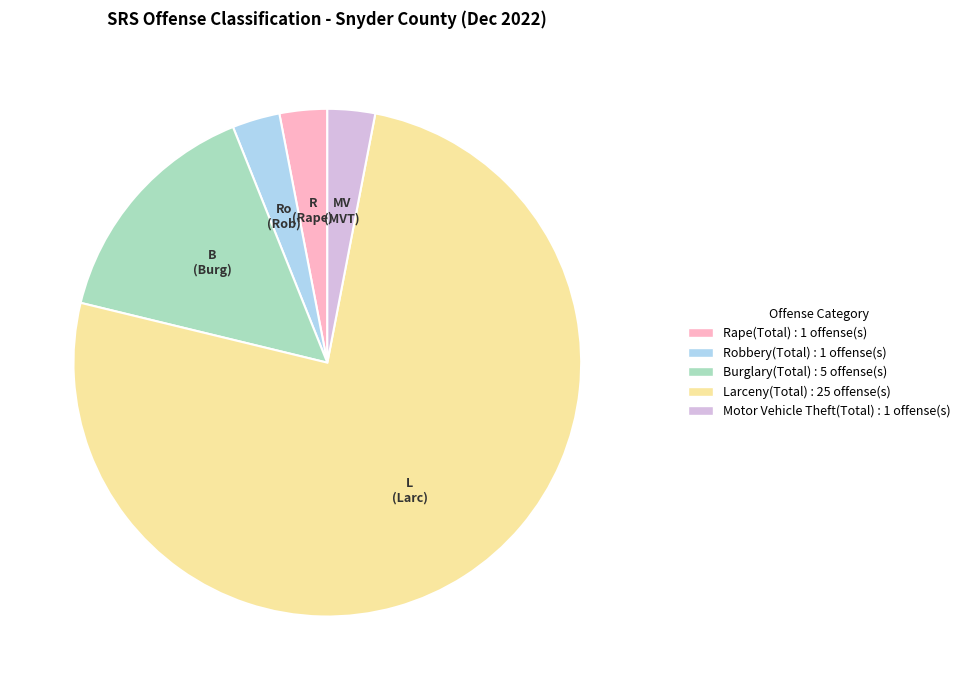

Which category has the biggest portion of the pie?

Larceny(Total)